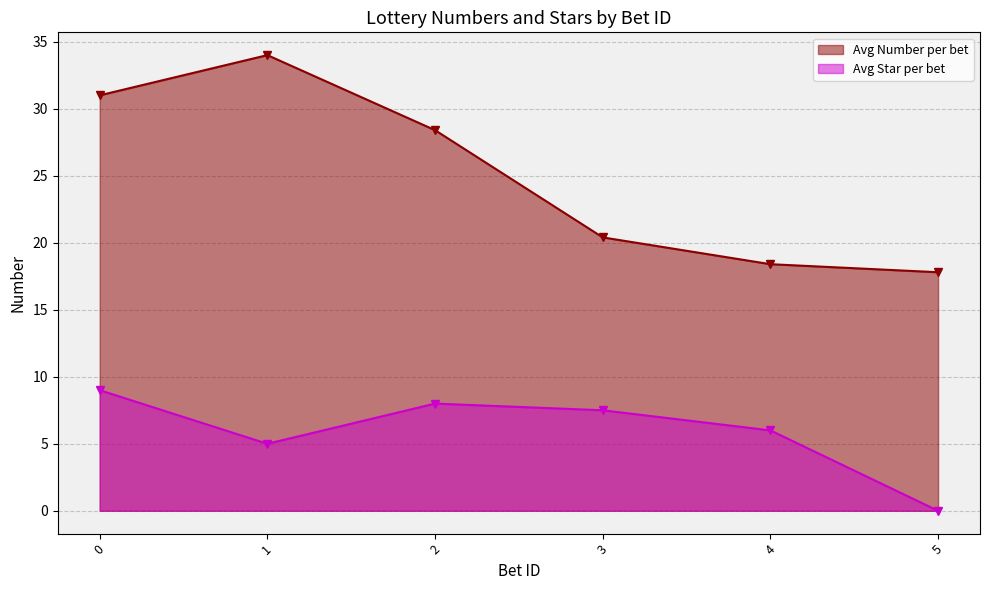

Which category has the highest value across all series?

1